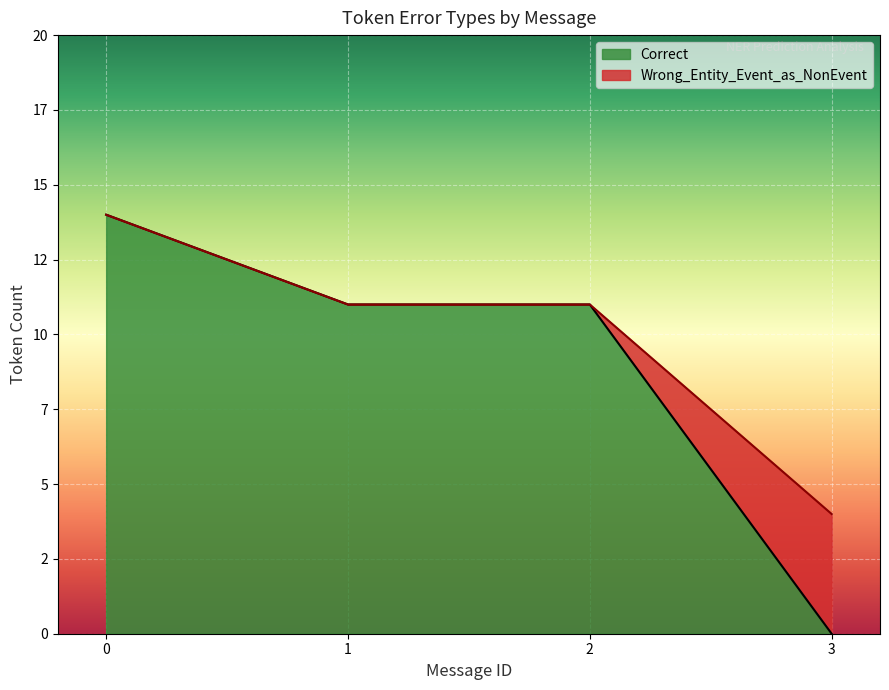

Is it true that Other_Error equals 1 at 6?

False